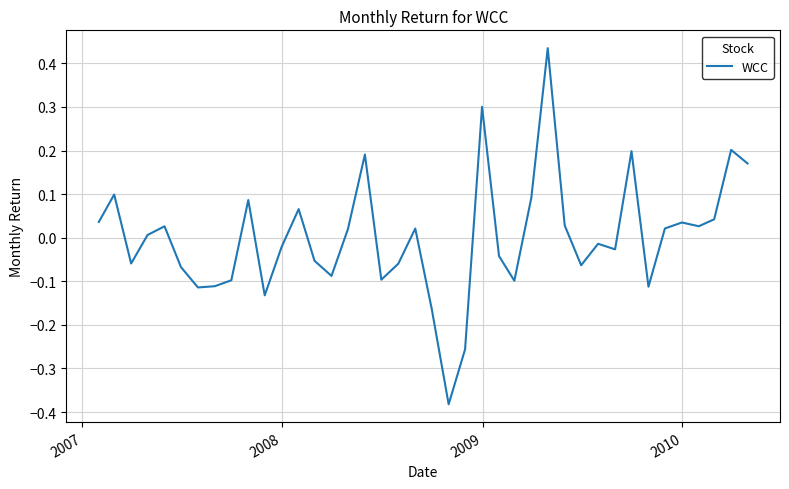

How many lines are shown in the chart?

1